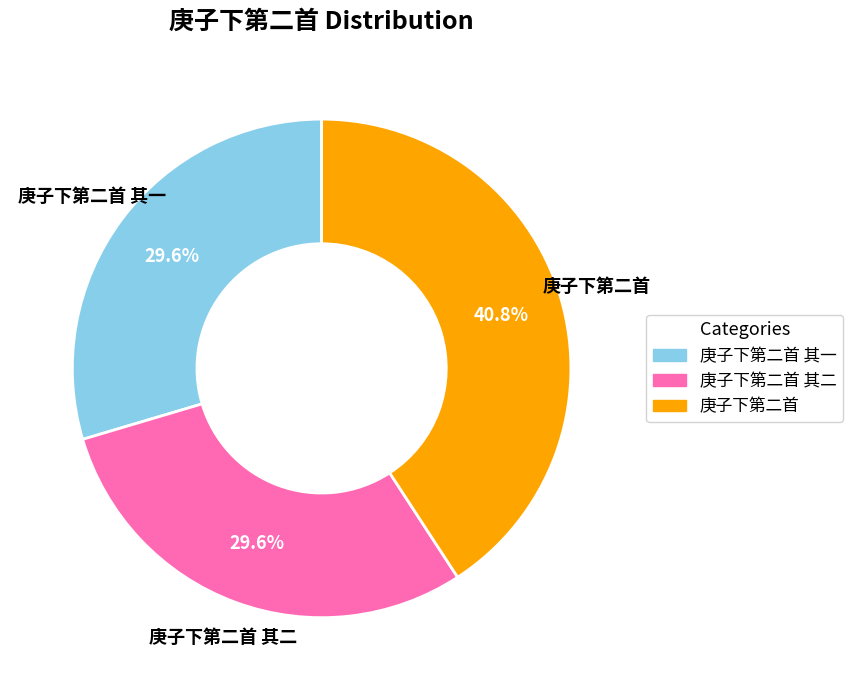

Does any single category account for the majority?

No